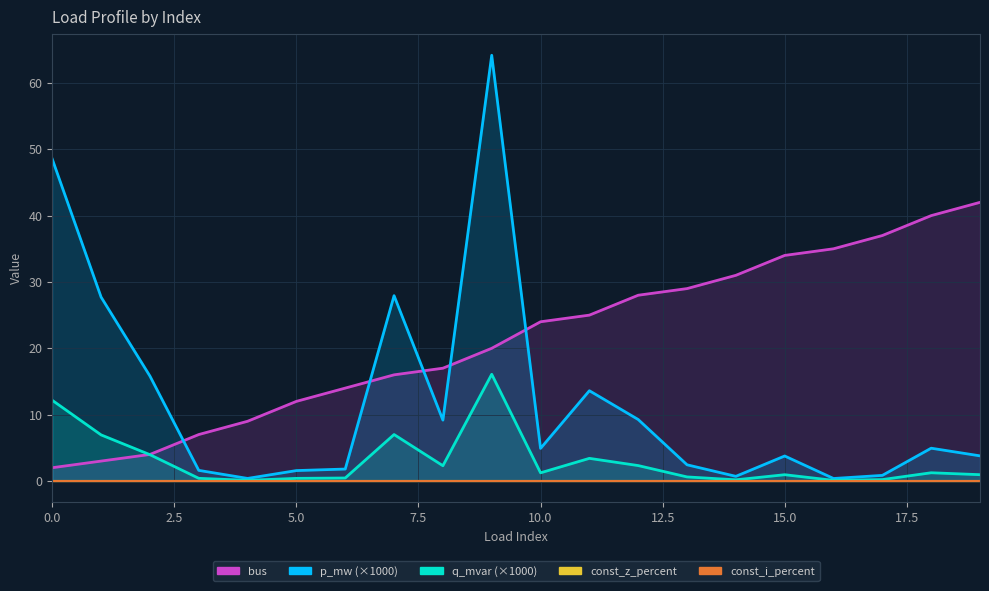

Which has a higher value, 15 or 17?

15